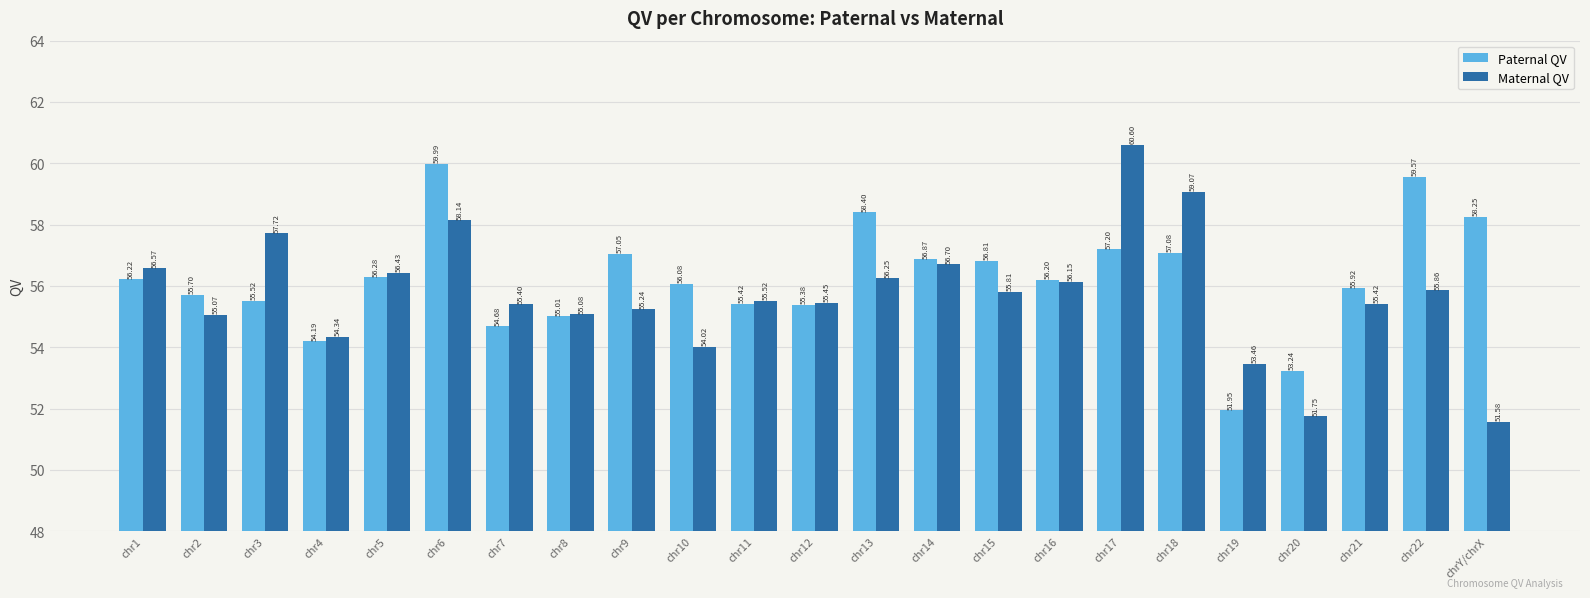

What is the maximum value shown in the chart?

60.6